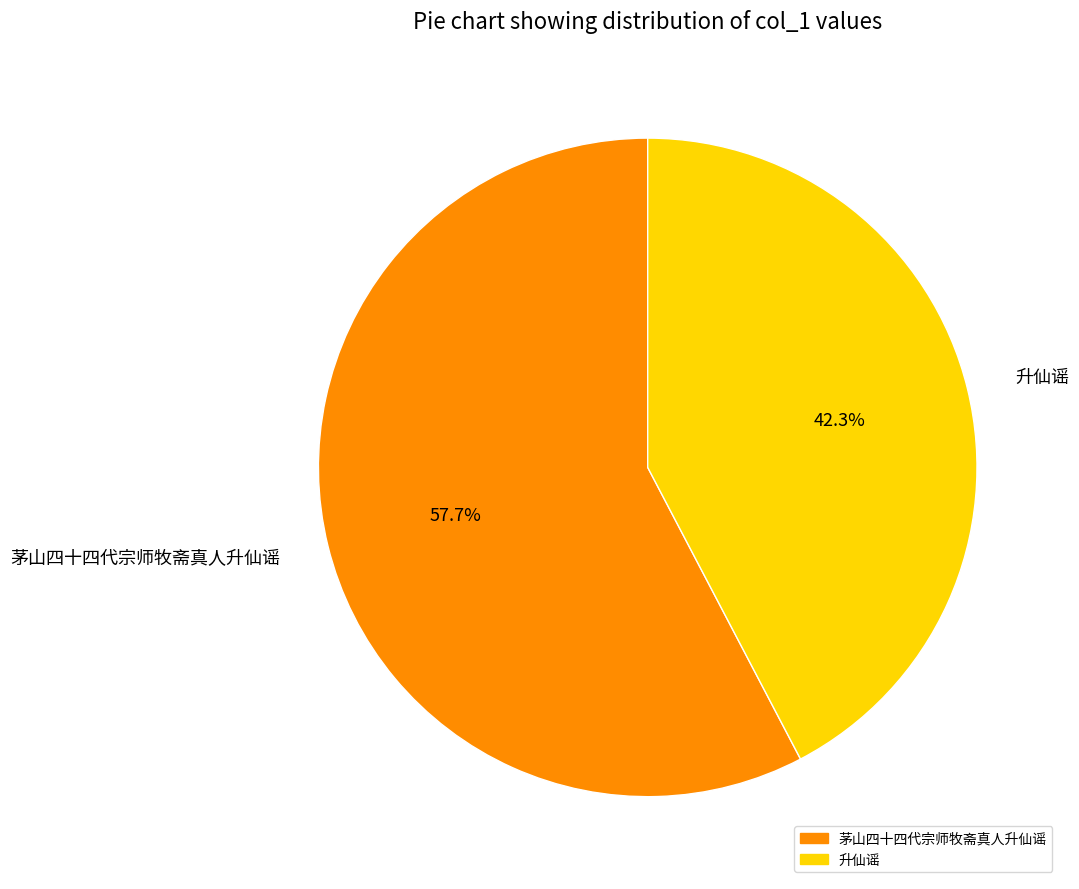

True or false: 升仙谣 accounts for 42% of the total.

True